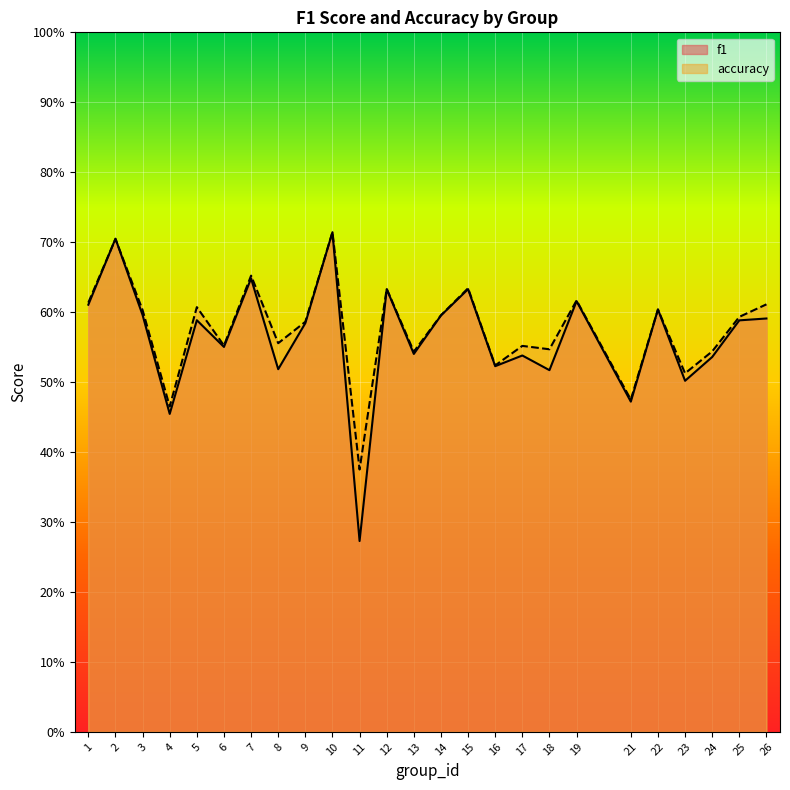

In f1, how many points are lower than both neighbors (excluding endpoints)?

9